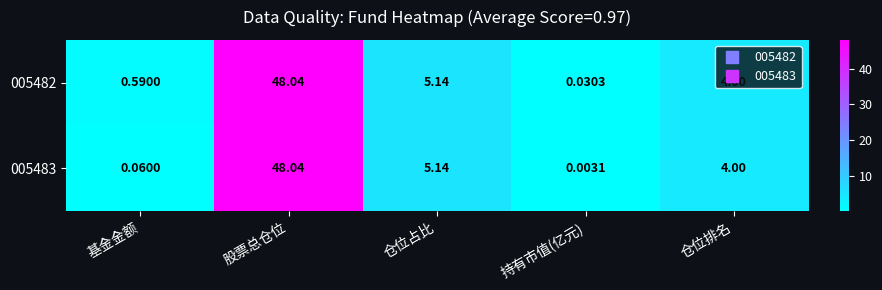

Between 仓位占比 and 持有市值(亿元), which series saw the biggest shift?

005483